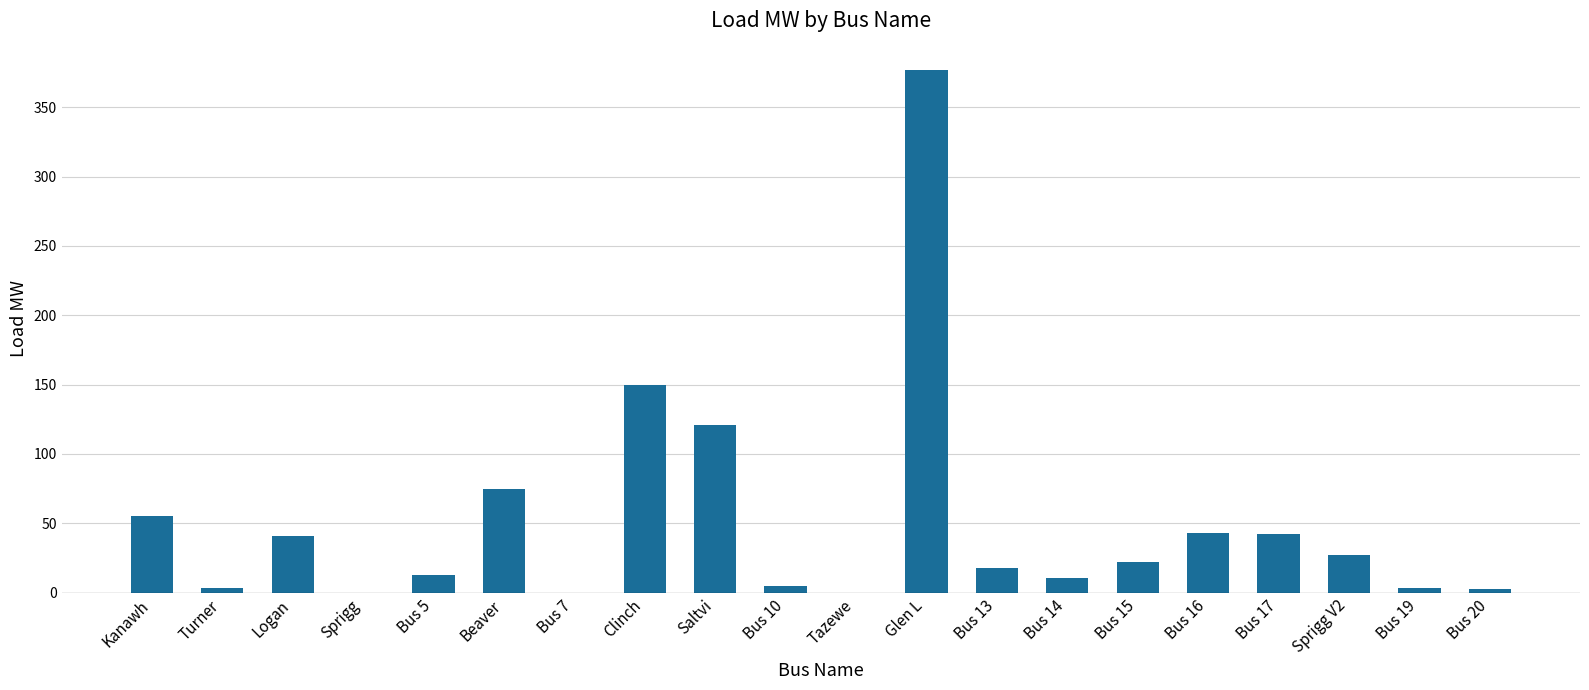

Which category has the highest value across all series?

Glen L